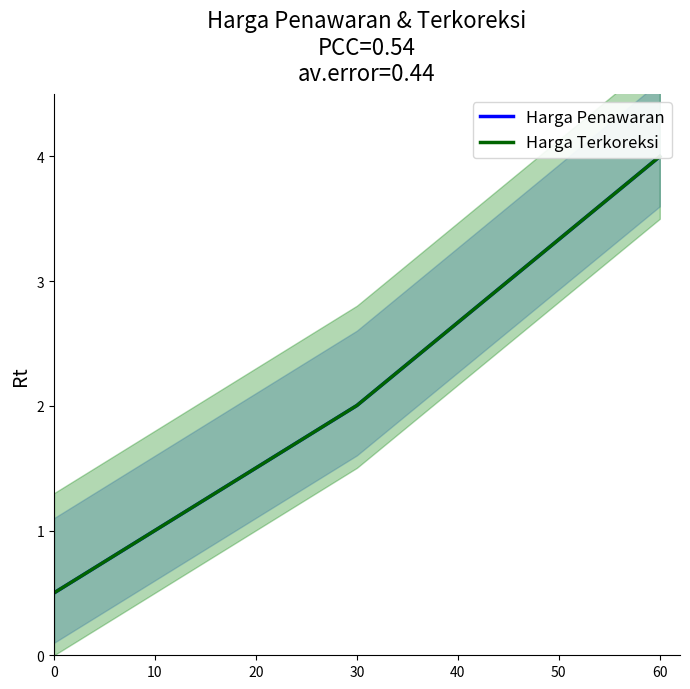

Between 0 and 30, which series saw the biggest shift?

Harga Penawaran